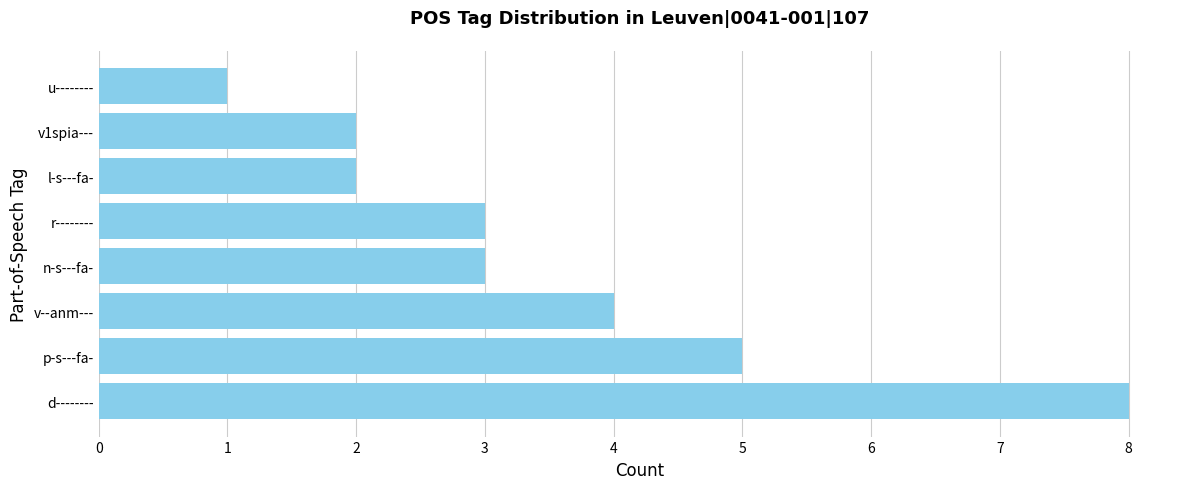

Which has a higher value, v1spia--- or r--------?

r--------